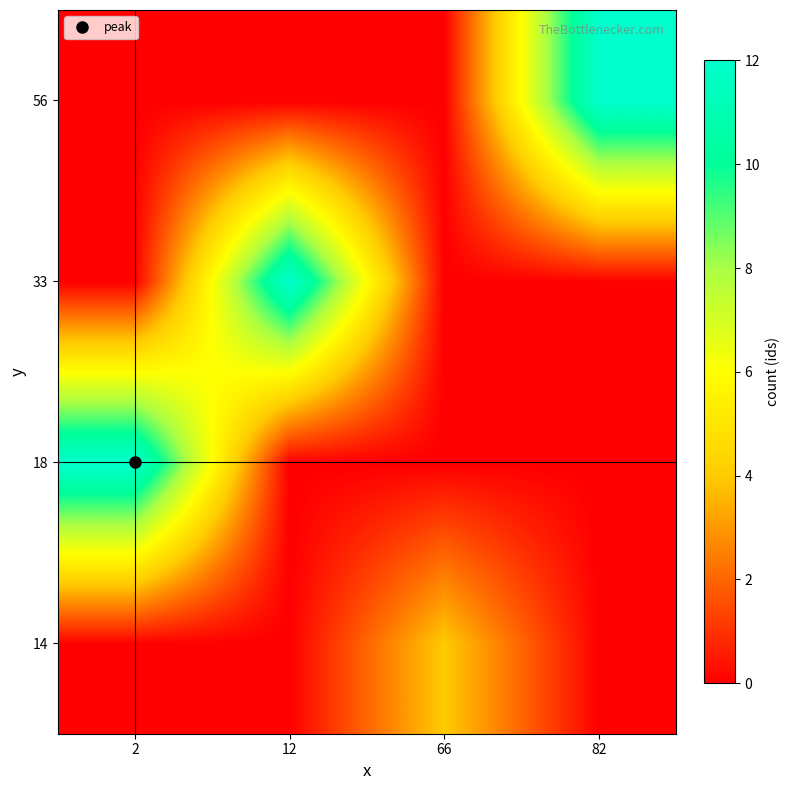

Reading left to right, extract all data points from this chart.

14: 2=0	12=0	66=4	82=0
18: 2=12	12=0	66=0	82=0
33: 2=0	12=12	66=0	82=0
56: 2=0	12=0	66=0	82=12